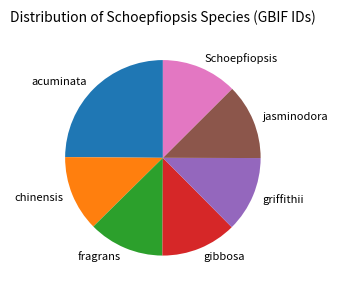

True or false: chinensis accounts for 25% of the total.

False